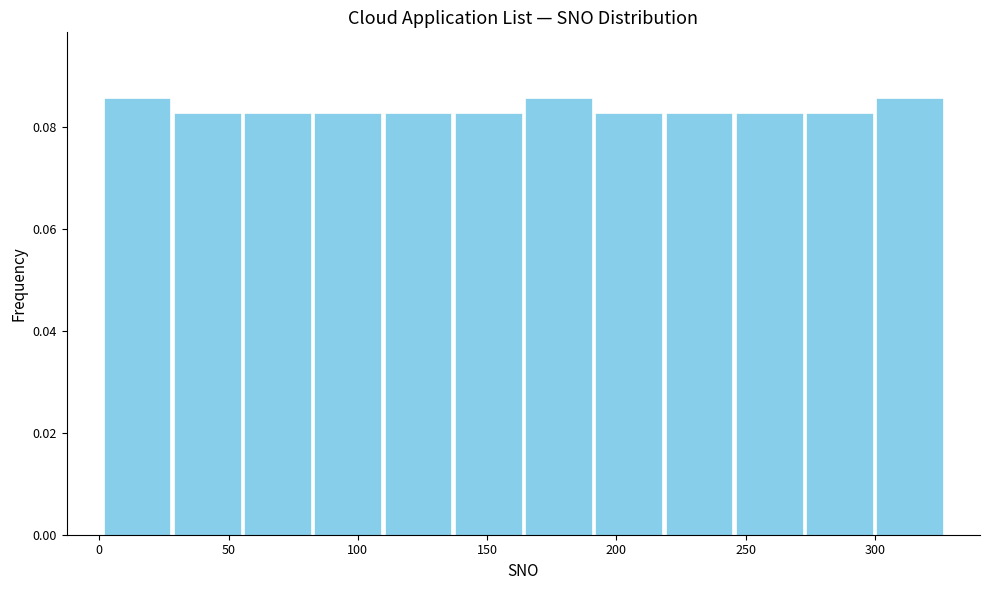

Reading left to right, transcribe this chart: for each bar, give the range it covers on the x-axis and its height. Neither the bar edges nor the heights are printed on the chart, so give them approximately, as read against the axes.

0 to 30: 0.086
30 to 55: 0.082
55 to 85: 0.082
85 to 110: 0.082
110 to 135: 0.082
135 to 165: 0.082
165 to 190: 0.086
190 to 220: 0.082
220 to 245: 0.082
245 to 275: 0.082
275 to 300: 0.082
300 to 325: 0.086